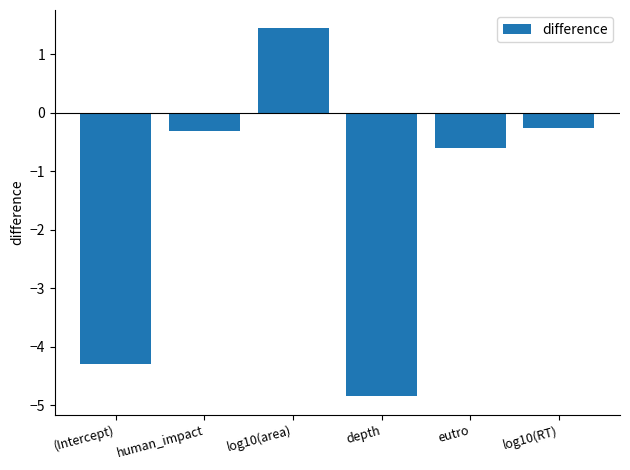

How many values are below 0?

5